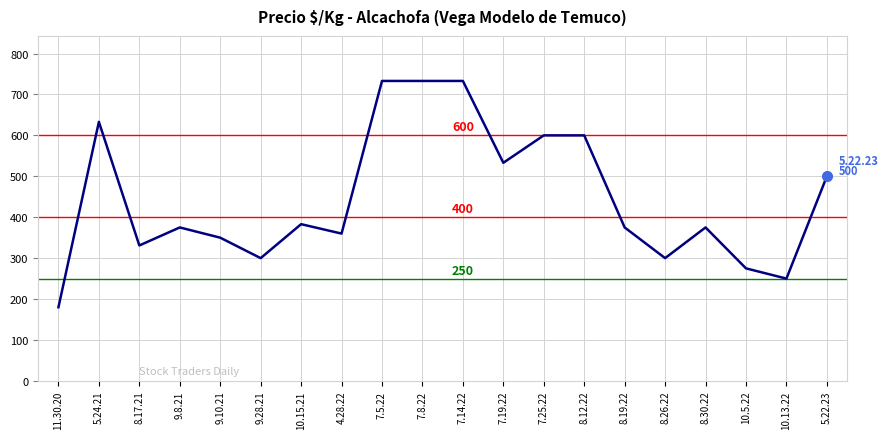

What is the difference between the values at 9.28.21 and 10.5.22?

25